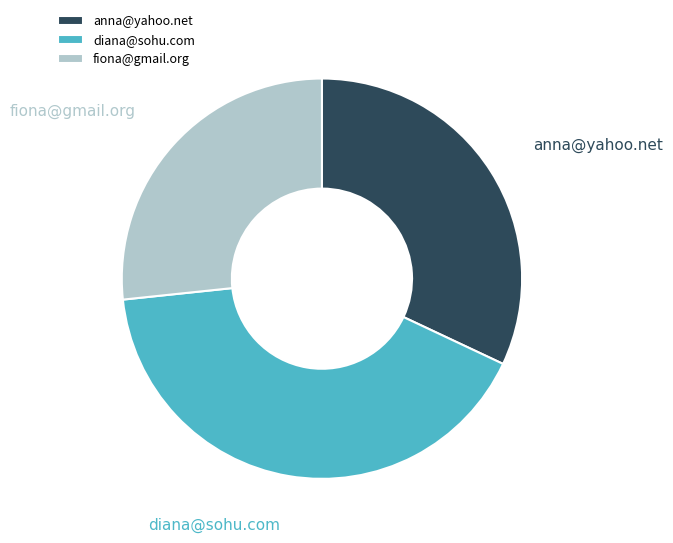

Approximately how many times larger is the value at anna@yahoo.net compared to diana@sohu.com?

0.8